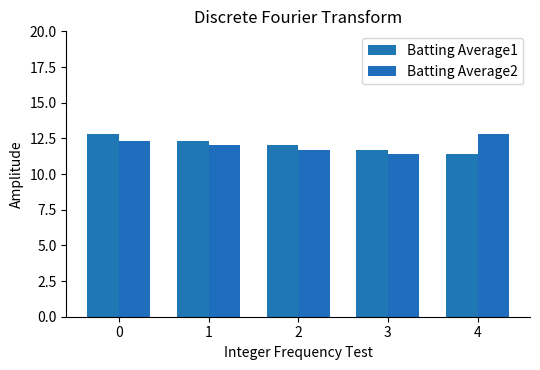

Reading left to right, extract all data points from this chart.

Batting Average1: 12.8	12.3	12.0	11.7	11.4
Batting Average2: 12.3	12.0	11.7	11.4	12.8